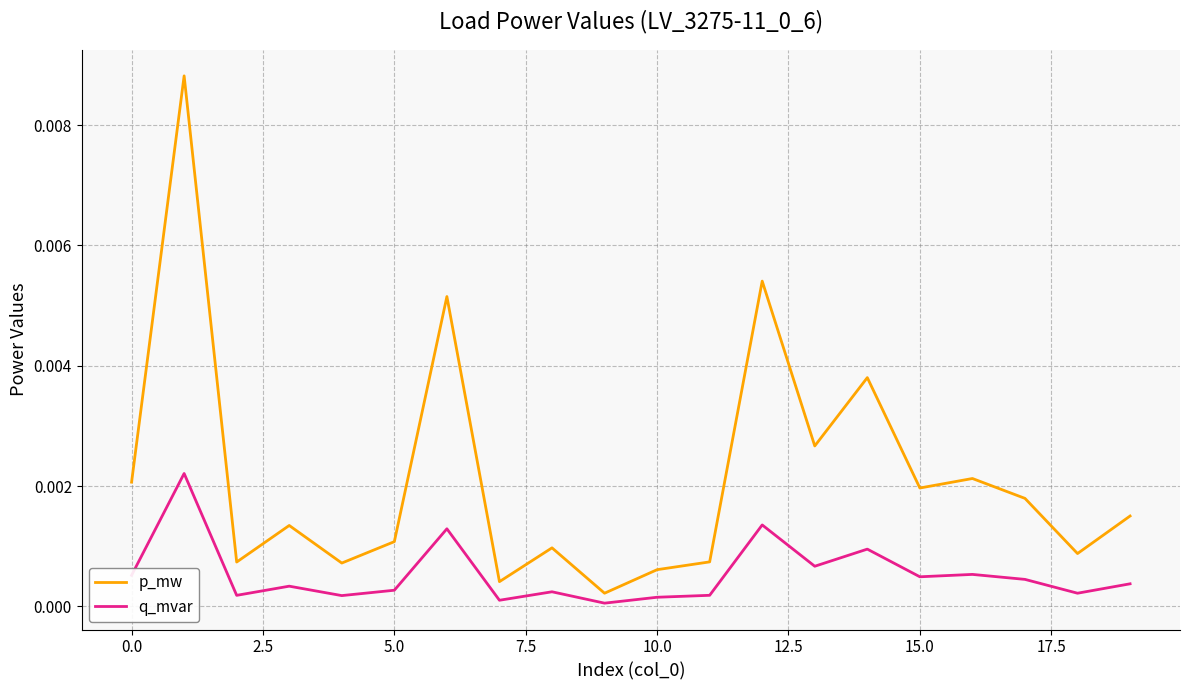

Is this an area chart (filled region under the line)?

No